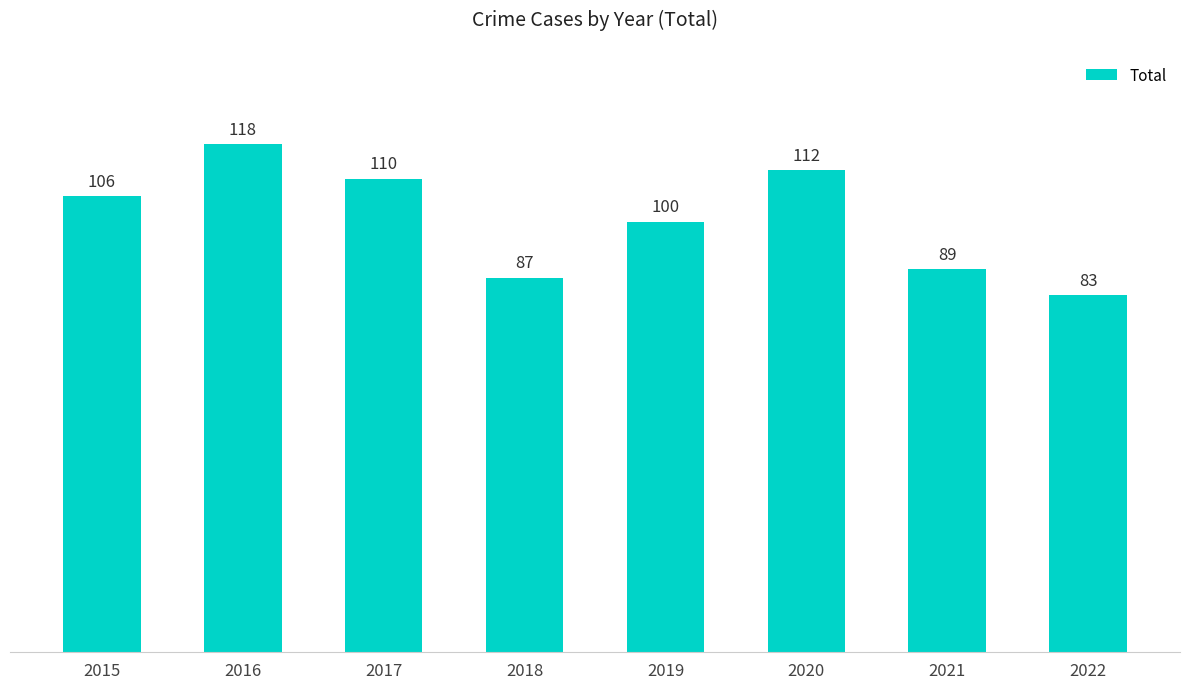

How many categories are shown in the chart?

8